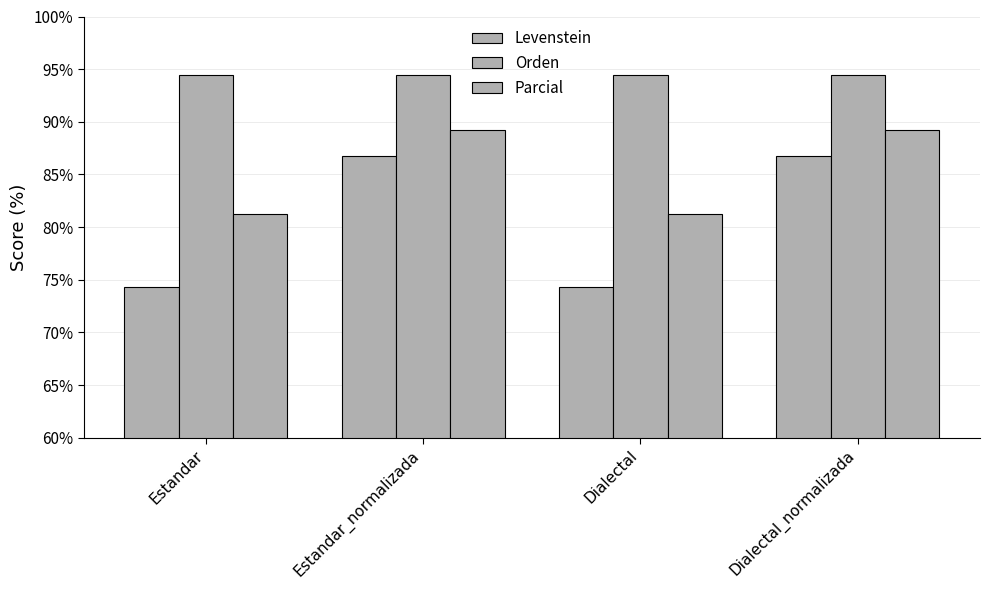

Which series has the largest total across all categories?

Orden